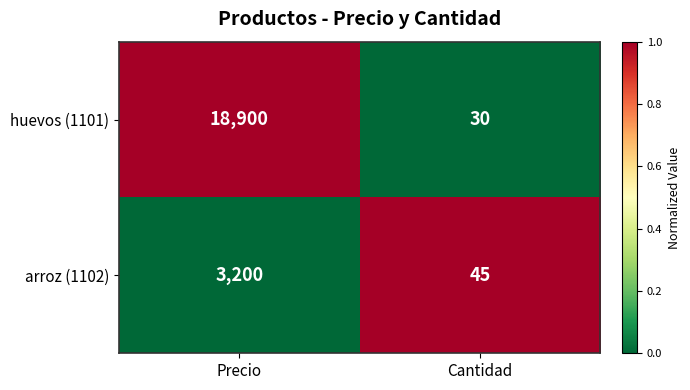

At which category does the chart reach its minimum across all series?

Cantidad